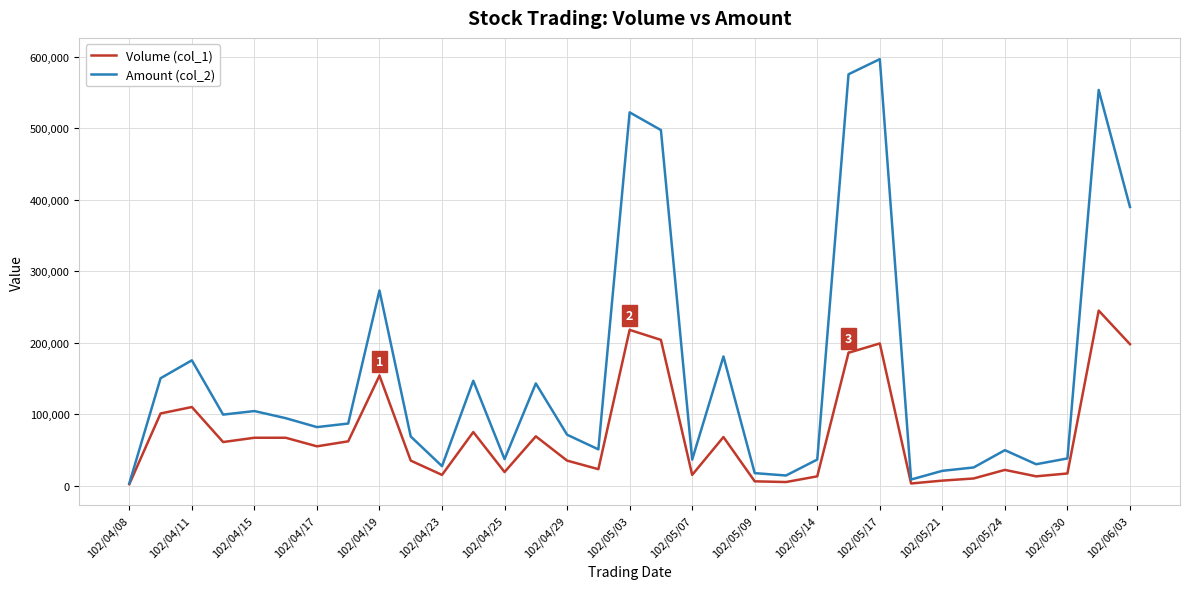

What are all the series names shown in the legend?

Volume (col_1), Amount (col_2)